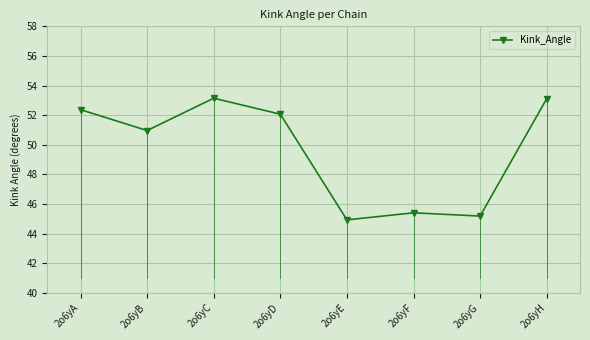

True or false: the data shows 85.6 at 2o6yB.

False